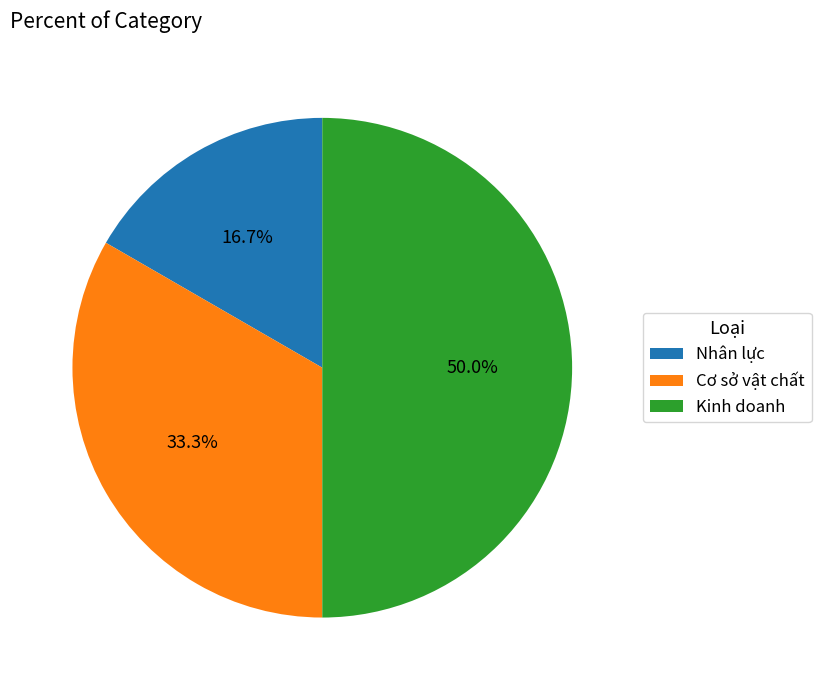

To the nearest percent, what is the difference between the Cơ sở vật chất and Nhân lực slice percentages?

17%